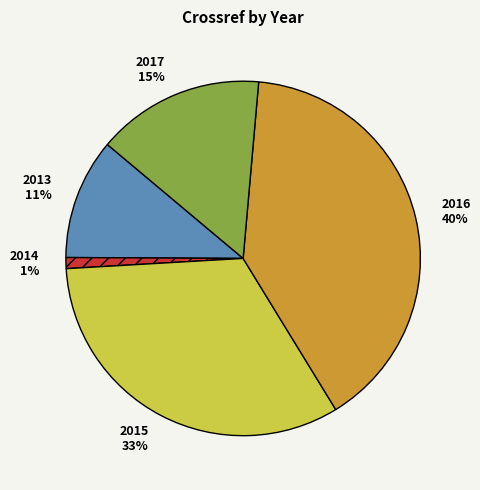

To the nearest percent, what portion does 2016 represent?

40%